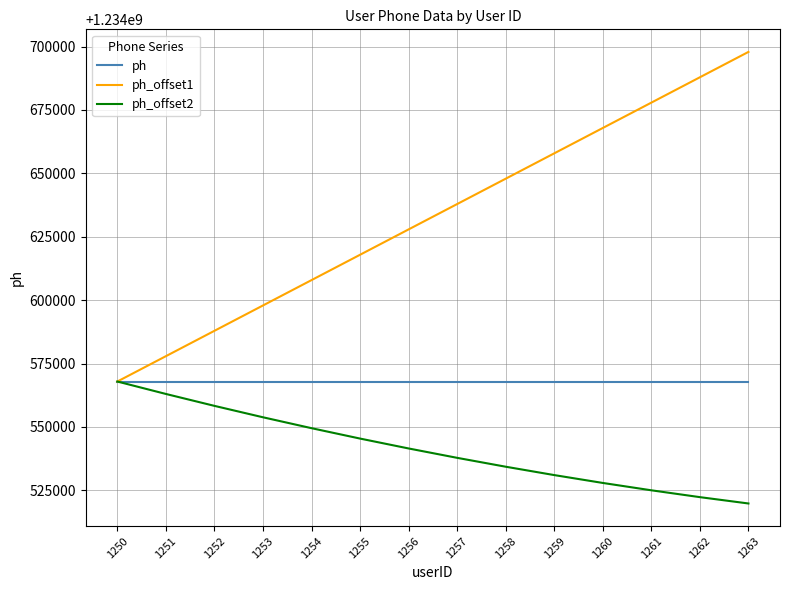

What is the sum of the ph_offset1 values at 1263 and 1252?

2469285794